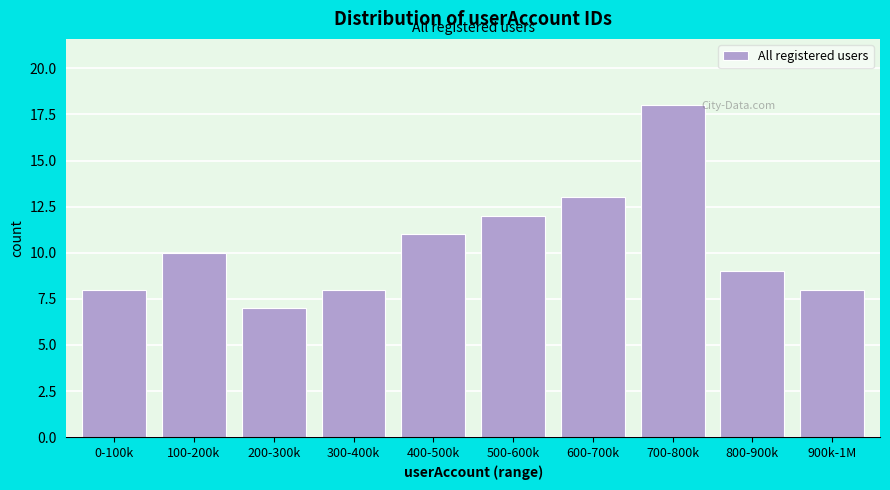

Reading right to left, list all the values displayed in this chart.

900k-1M=8	800-900k=9	700-800k=18	600-700k=13	500-600k=12	400-500k=11	300-400k=8	200-300k=7	100-200k=10	0-100k=8